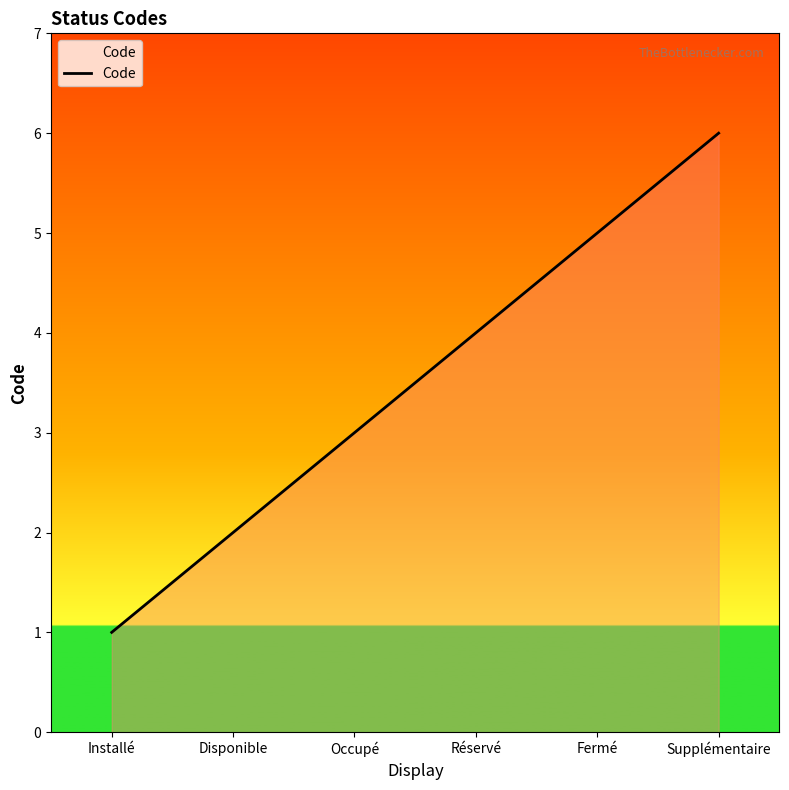

Reading left to right, list all the values displayed in this chart.

1	2	3	4	5	6